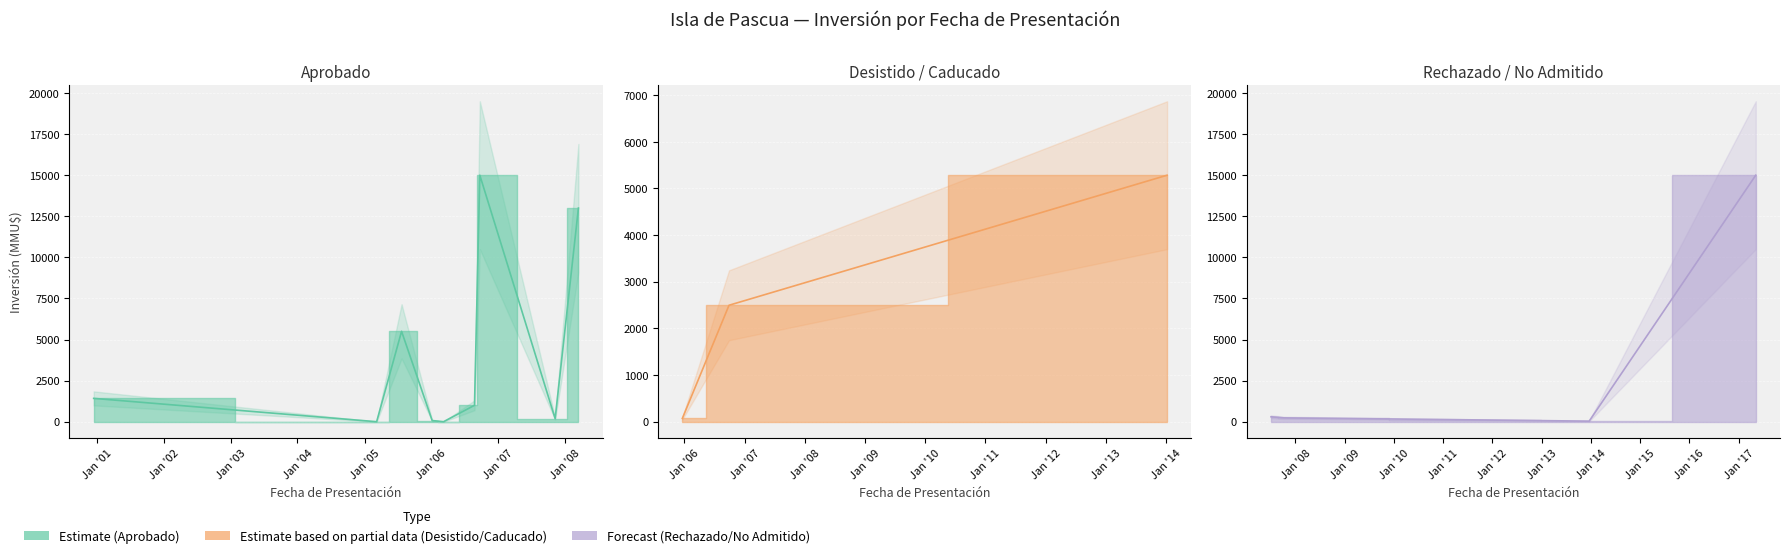

At which category is the sum across all series the highest?

2006-09-22